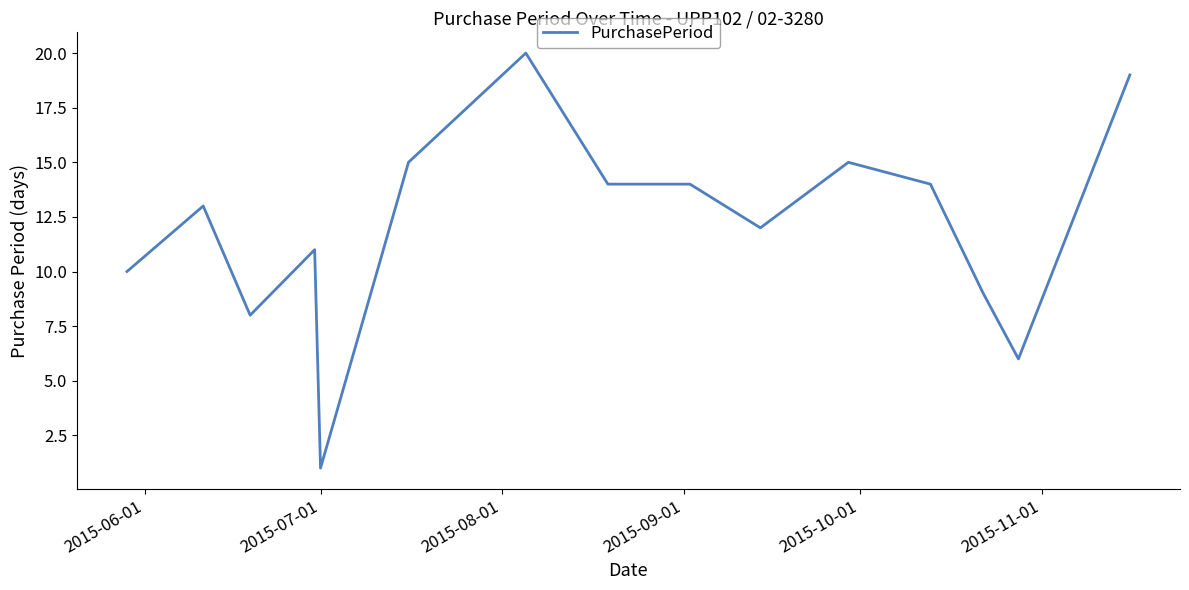

How many values are below 13?

7